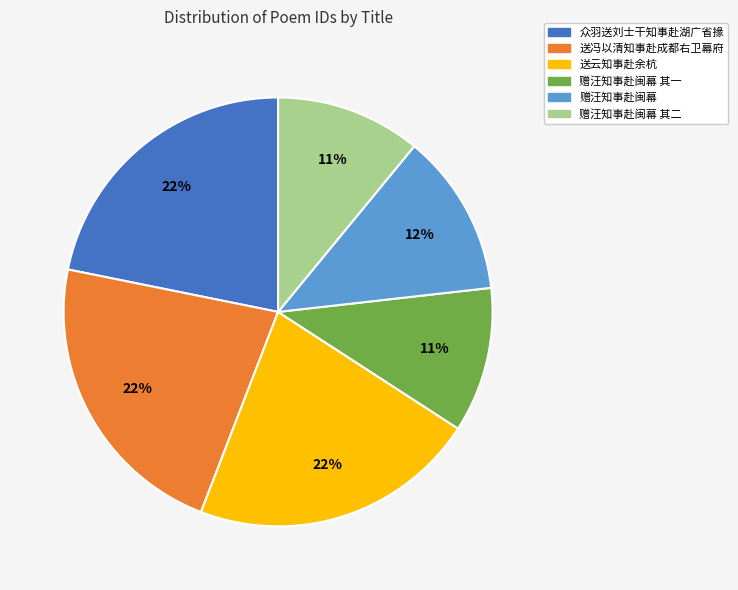

Count the number of slices in the pie.

6